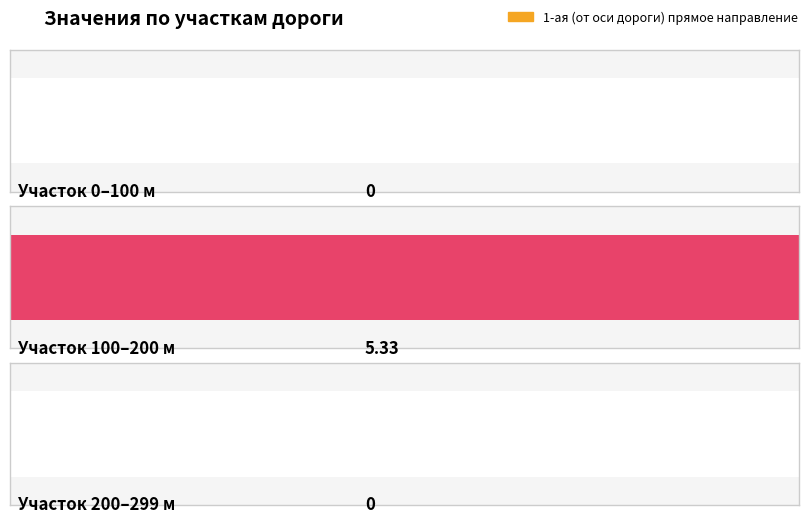

Reading left to right, extract all data points from this chart.

0.0	5.3	0.0